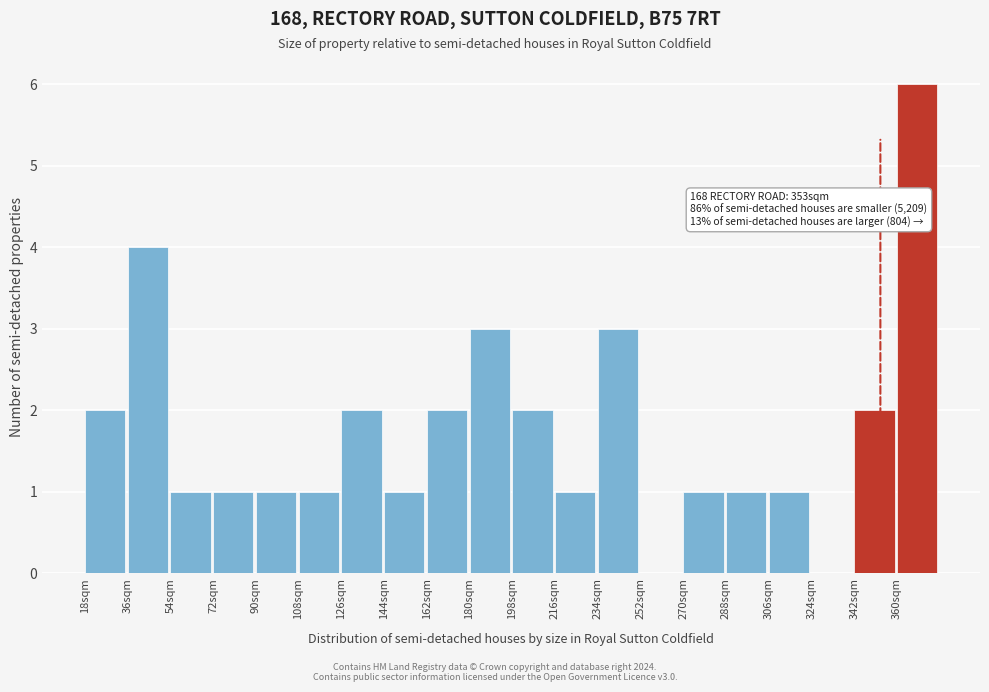

Over which range of the x-axis is the bar tallest?

360 to 378